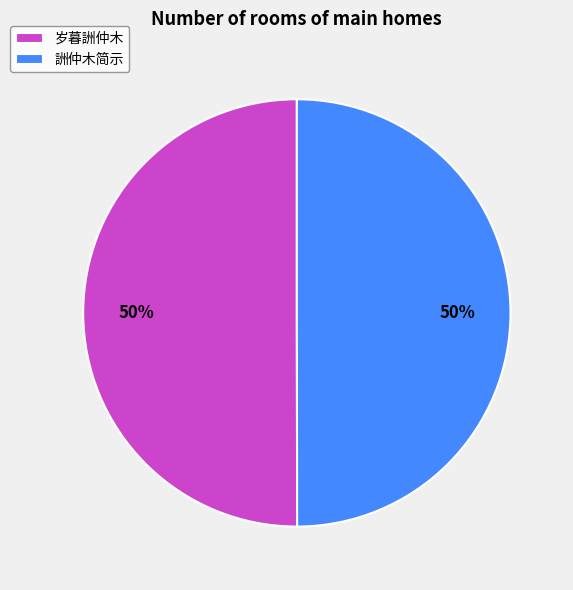

How many slices are in this pie chart?

2